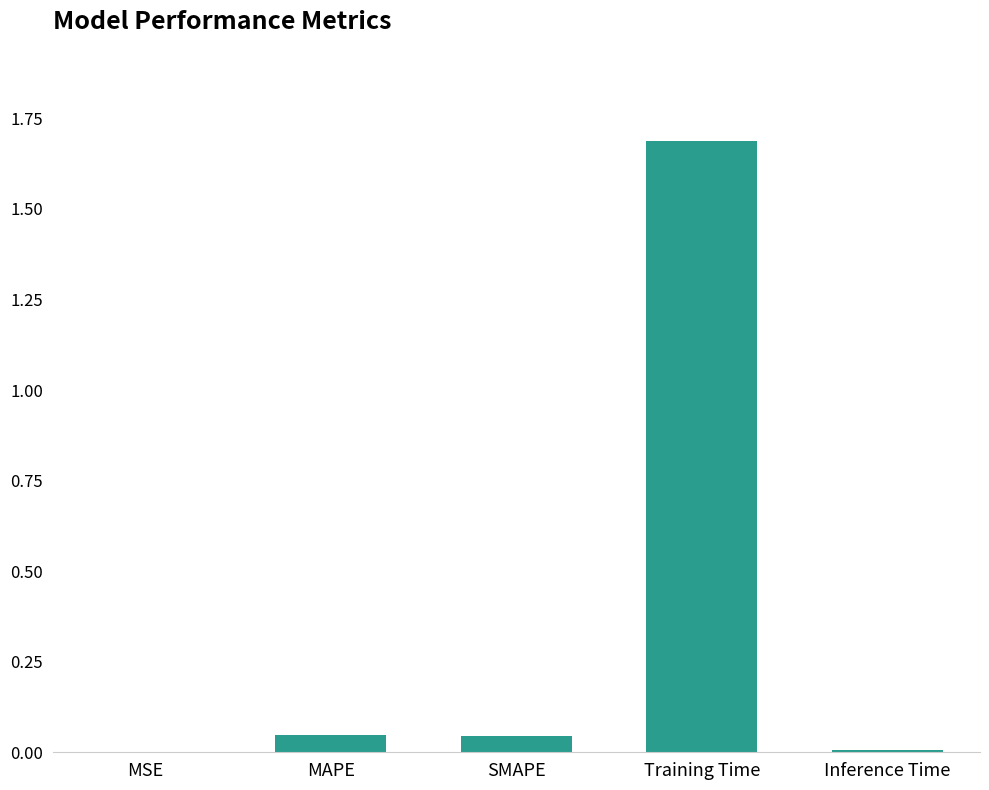

What is the change in value from SMAPE to Training Time?

+1.6